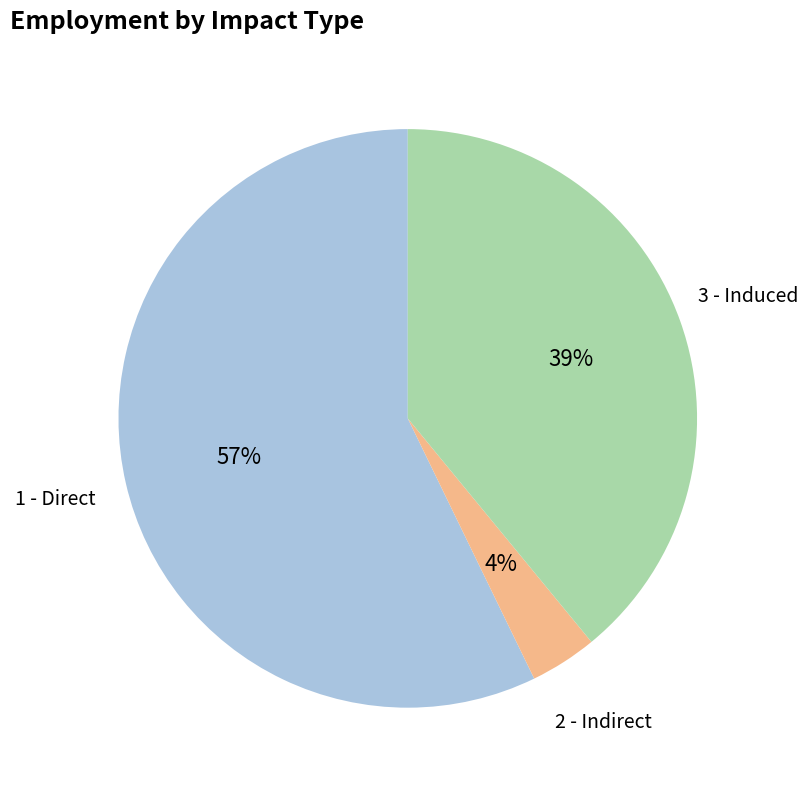

To the nearest percent, what is the difference between the largest and smallest slice percentages?

53%